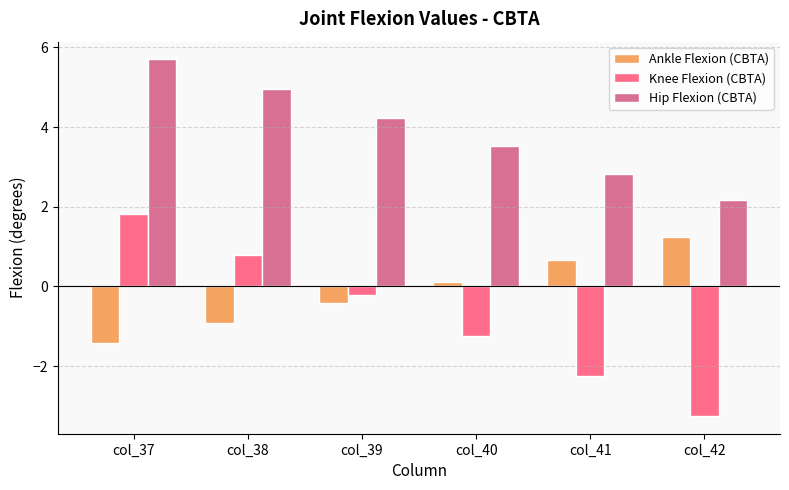

What is the spread (max minus min) of values at col_40?

4.8